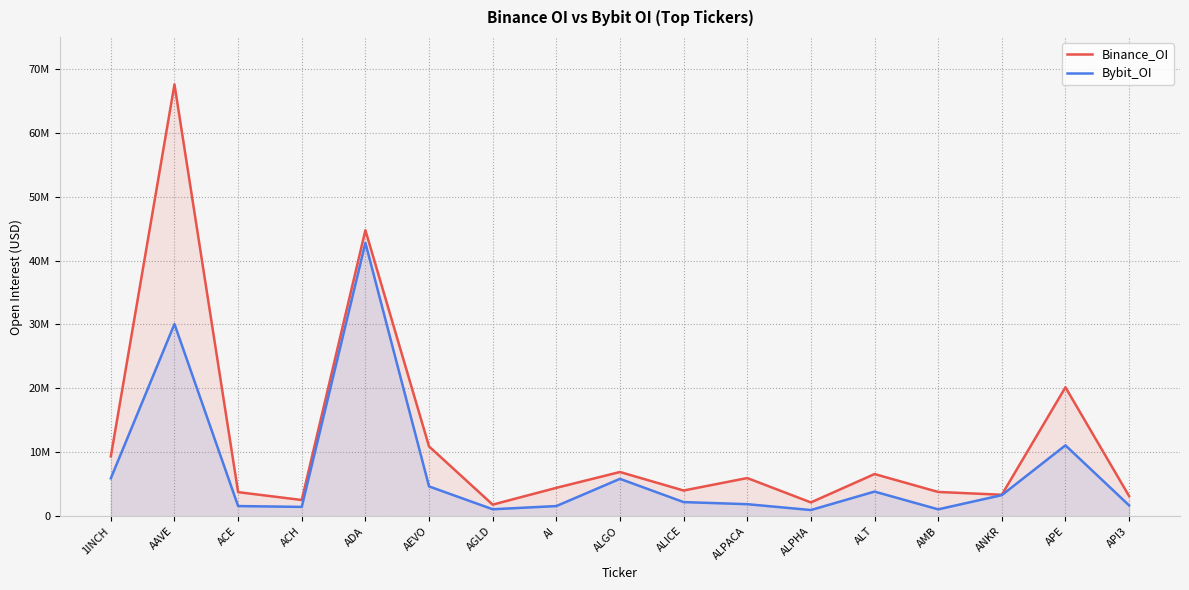

What is the value of the Binance_OI point at the 17th from the left?

3153015